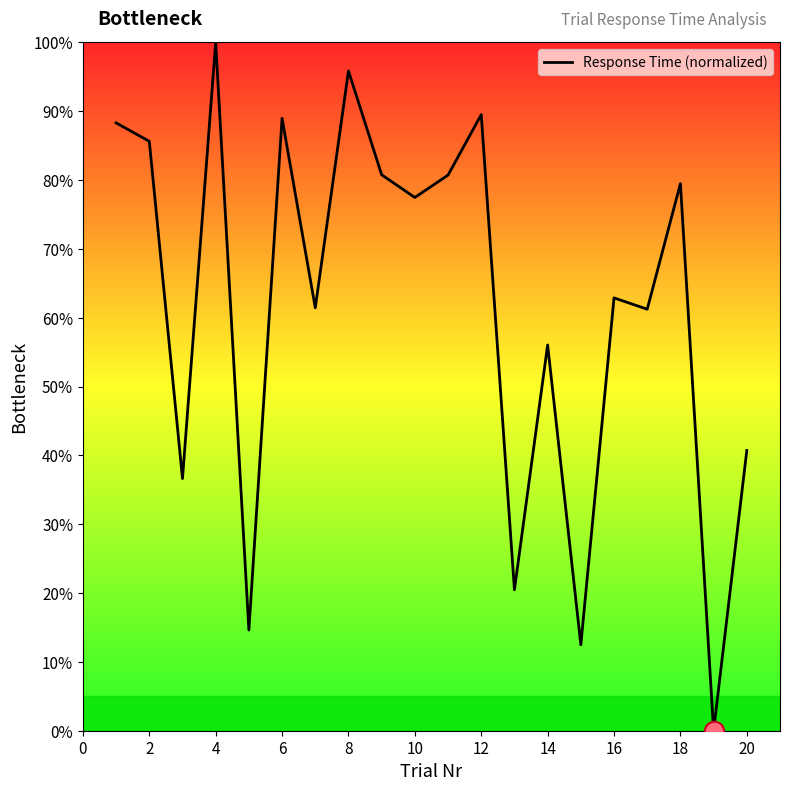

What is the average value?

61.7